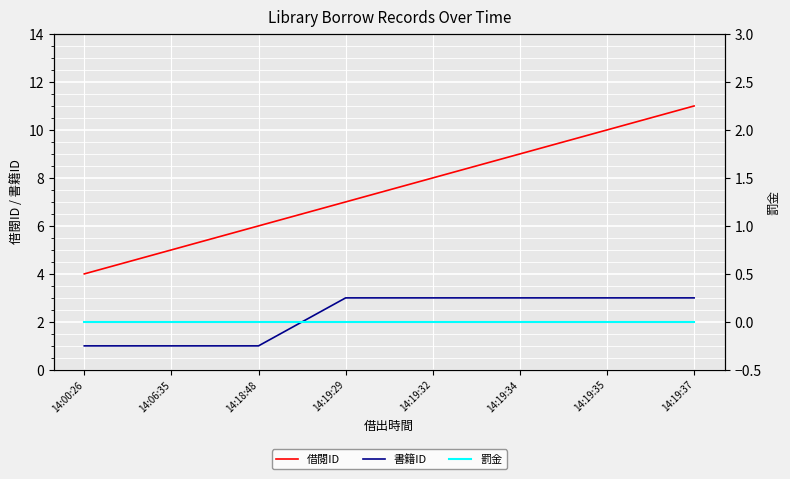

Which category has the highest value across all series?

14:19:37